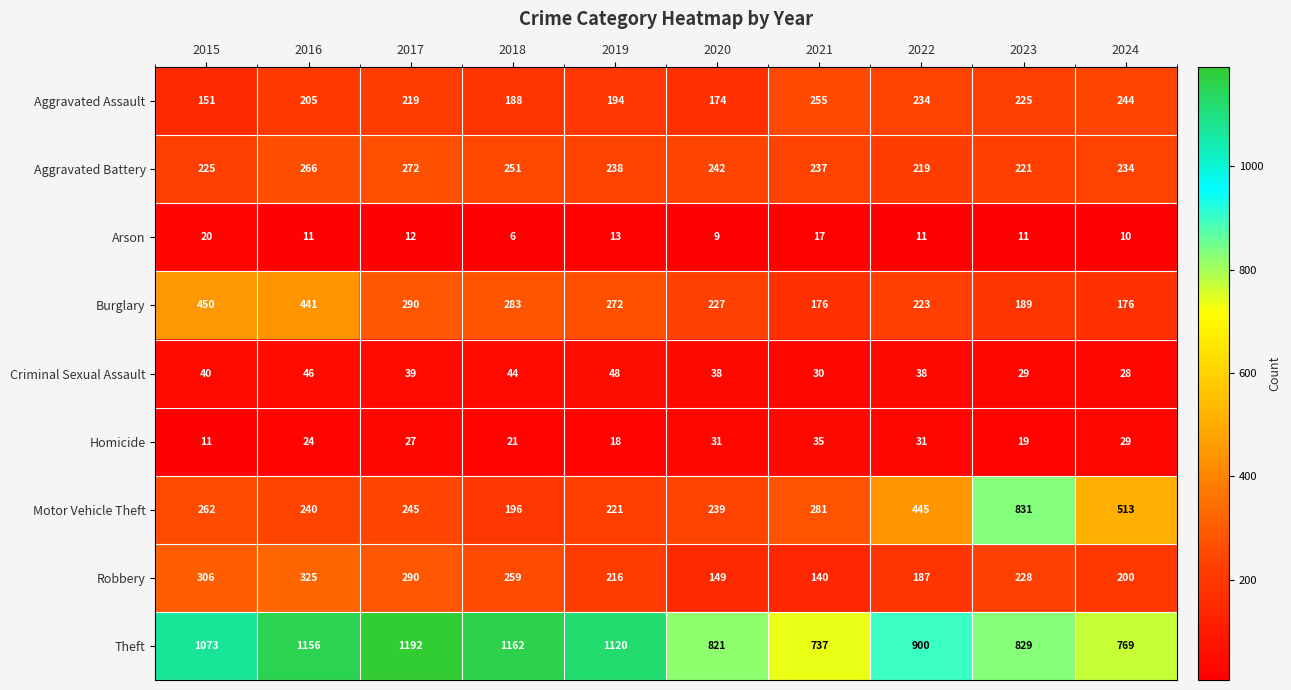

Which series has the widest spread of values?

Motor Vehicle Theft